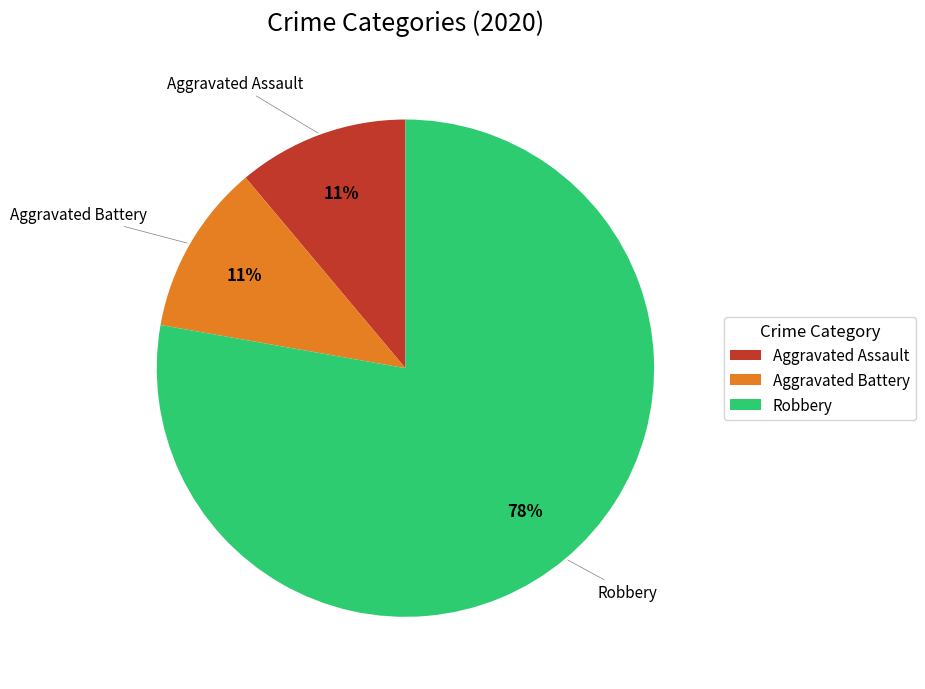

Which category accounts for the majority?

Robbery